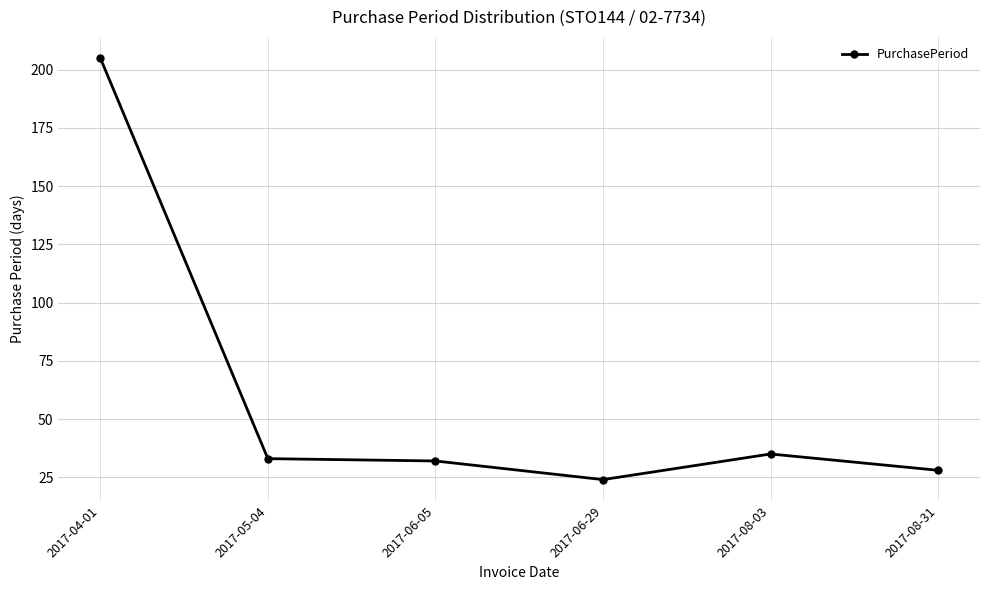

What is the change in value from 2017-06-05 to 2017-06-29?

-8